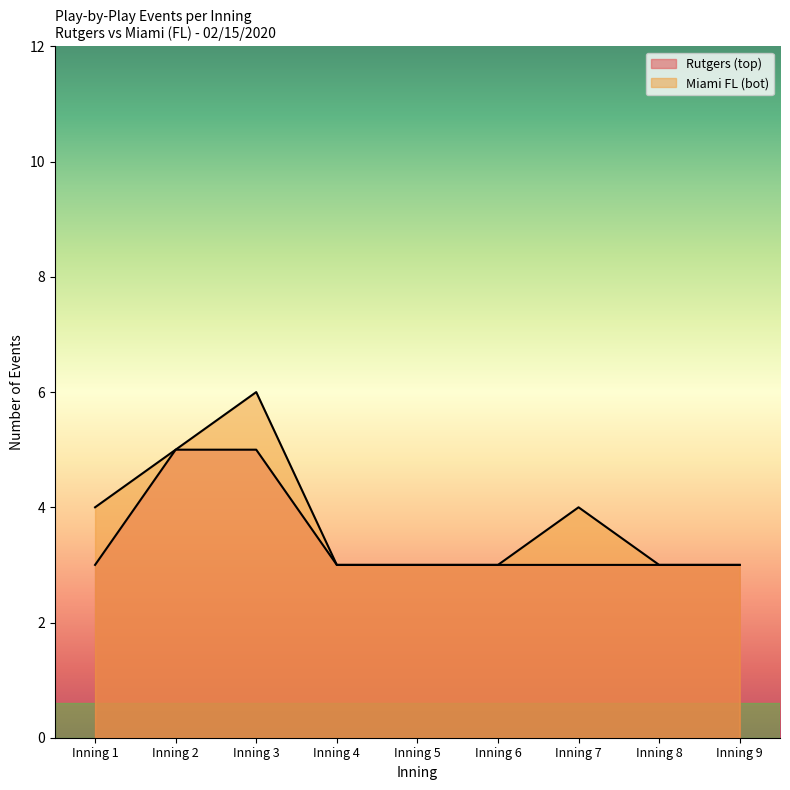

Where is bot_events nearest to the value 4?

Inning 1